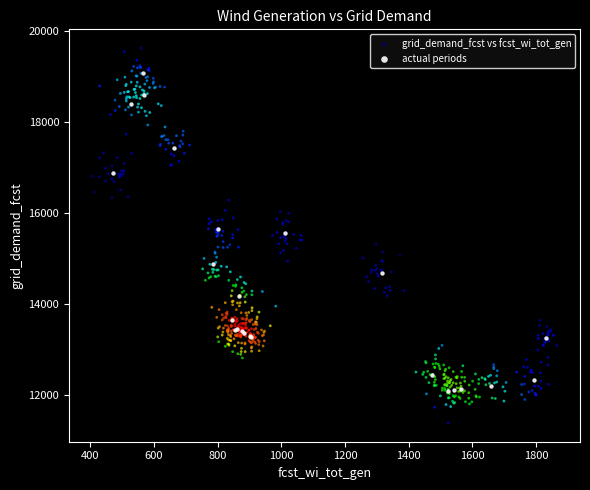

Which series has the widest spread of Y values?

grid_demand_fcst vs fcst_wi_tot_gen